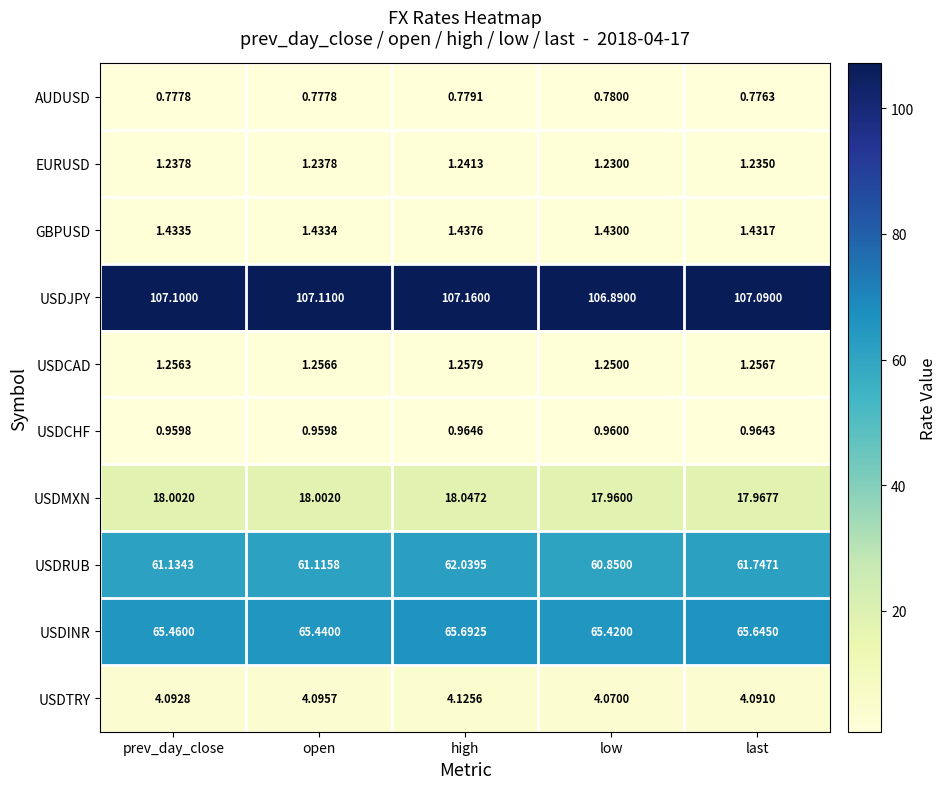

Which label corresponds to the smallest value in the chart?

last